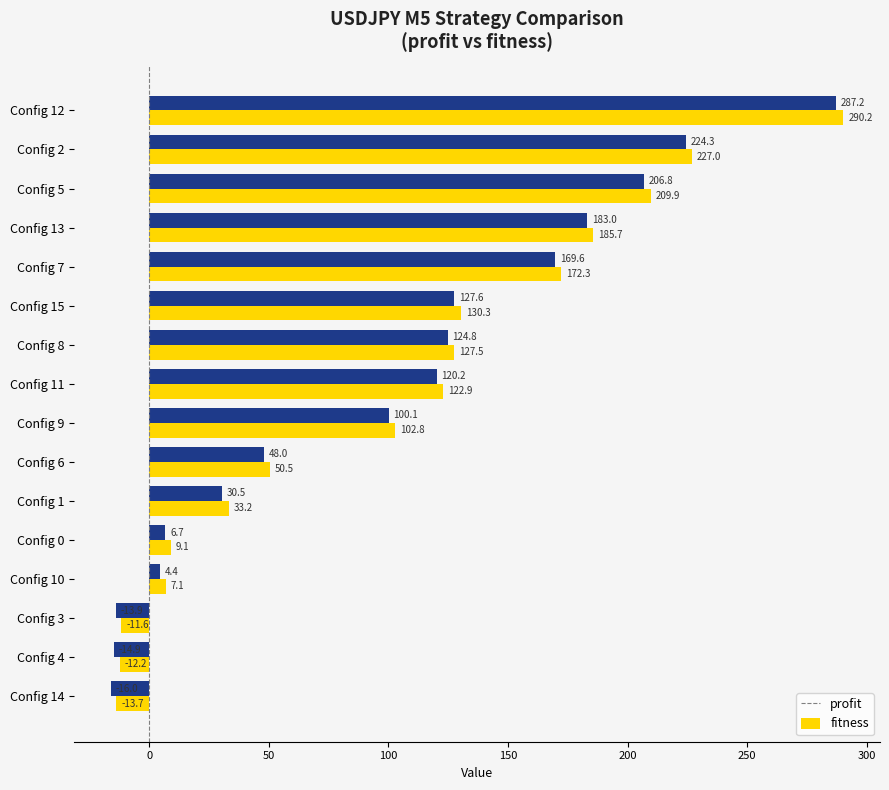

List the series in order of their overall mean, highest first.

profit, fitness